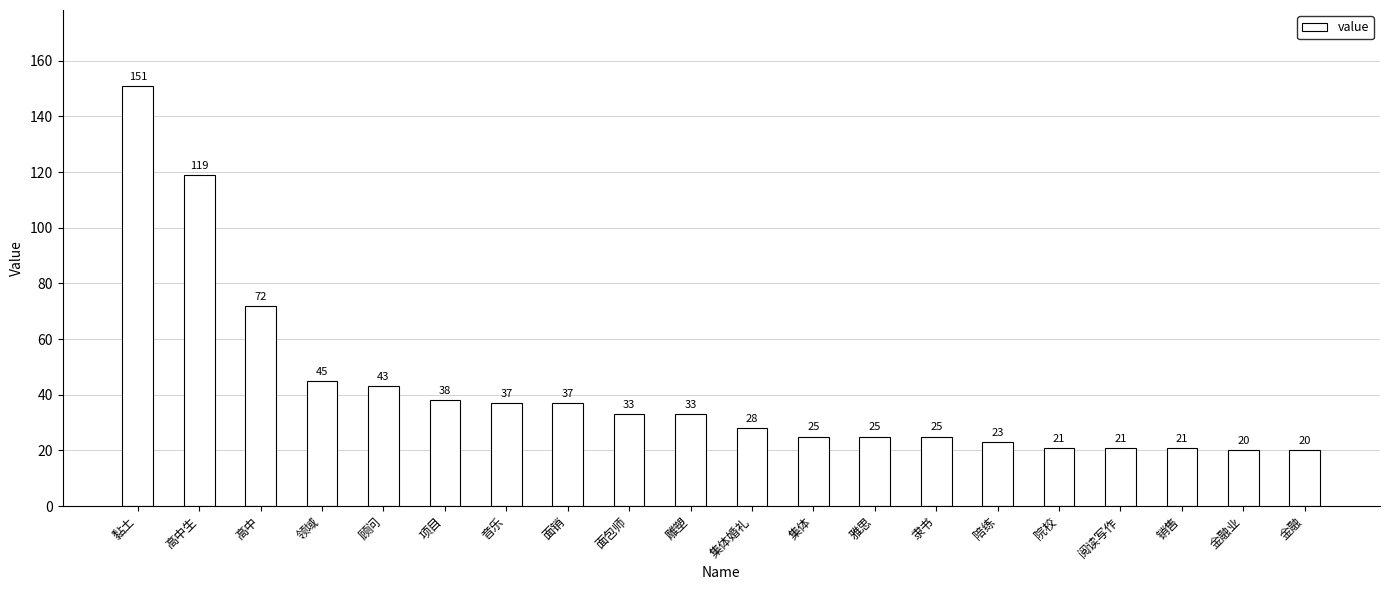

What is the average value?

42